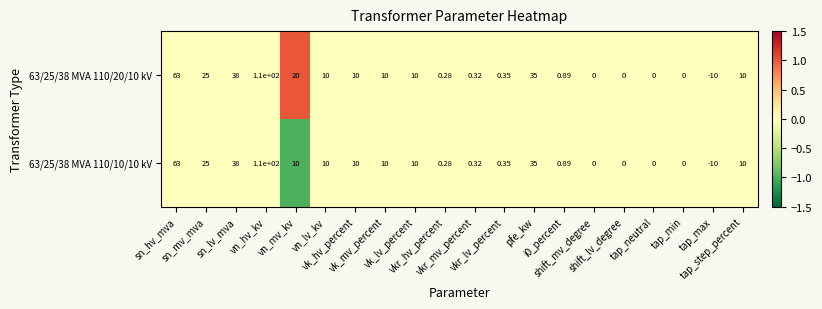

At which category is the sum across all series the highest?

vn_hv_kv